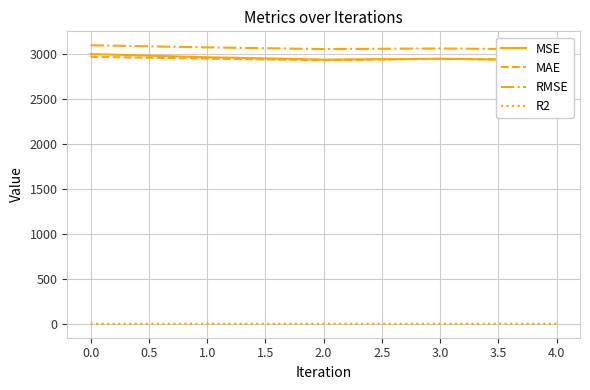

True or false: MAE and RMSE intersect in this chart.

False